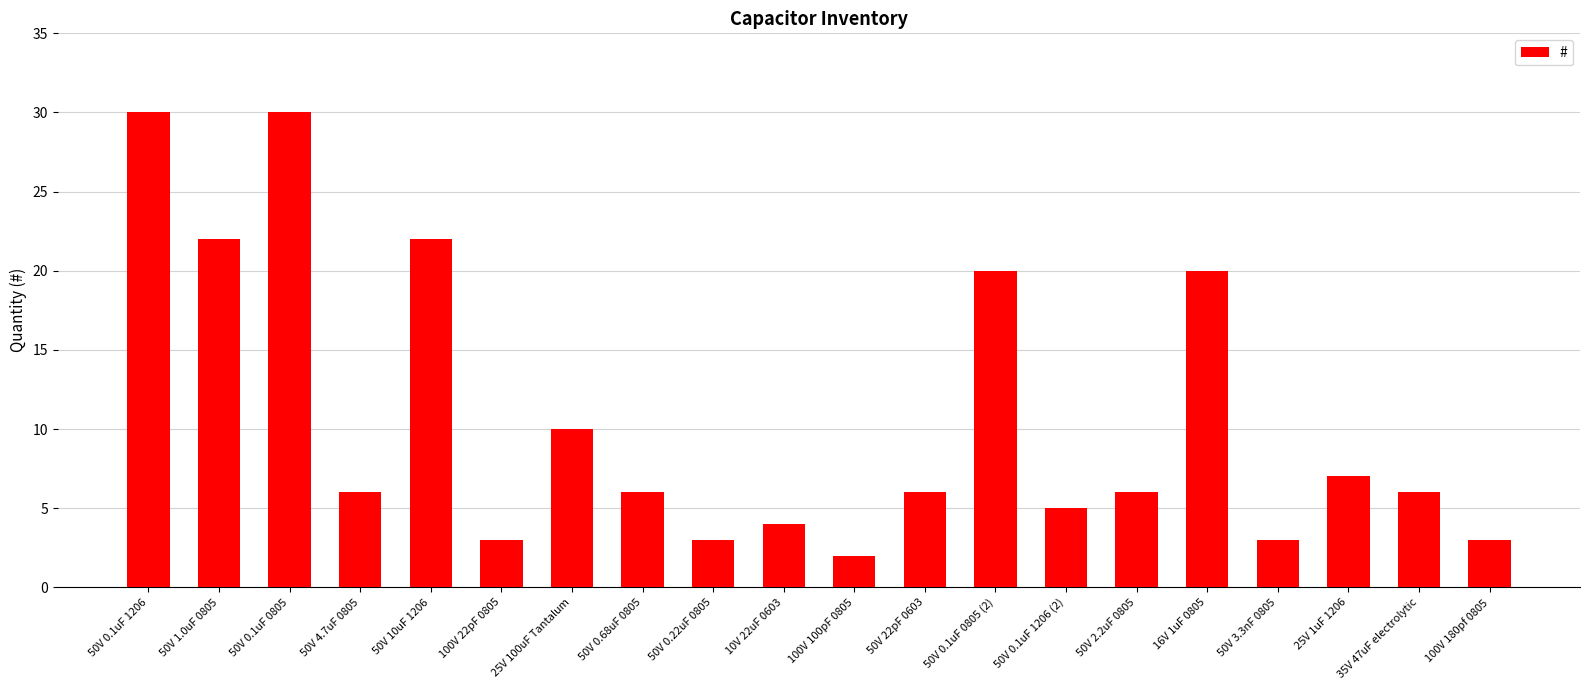

What is the difference between the maximum and minimum values?

28